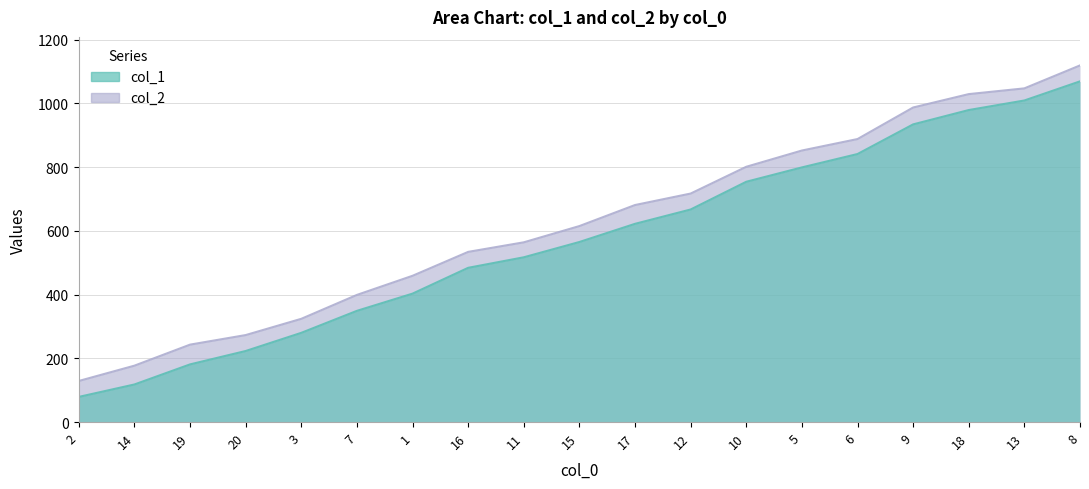

Is the value of col_1 at 12 greater than the value of col_2 at 5?

No